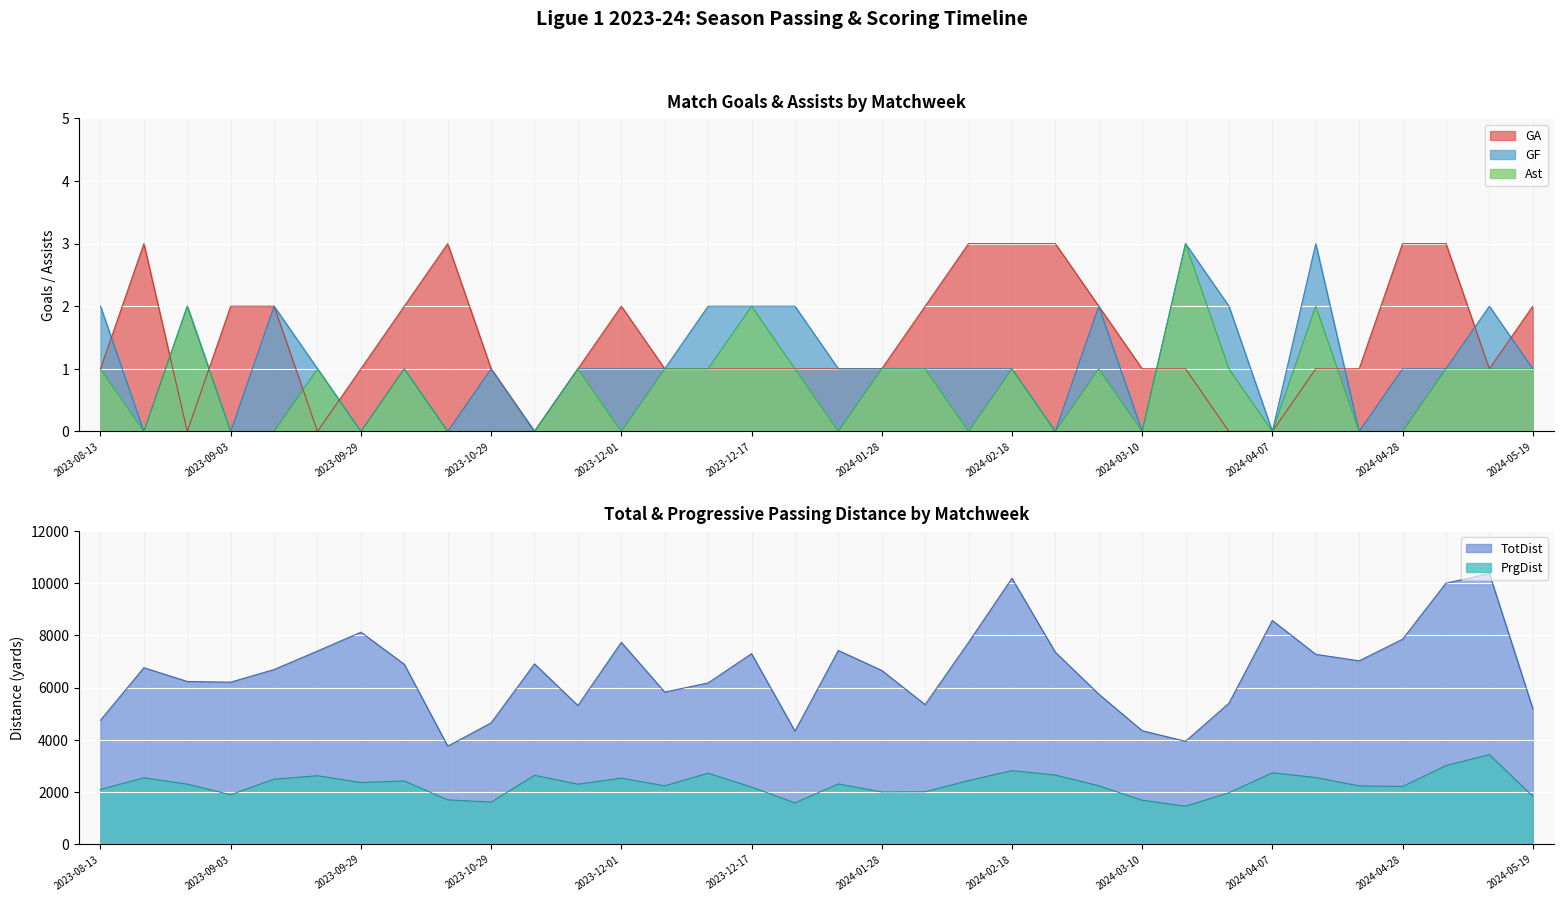

What is the highest value of the Ast series?

3